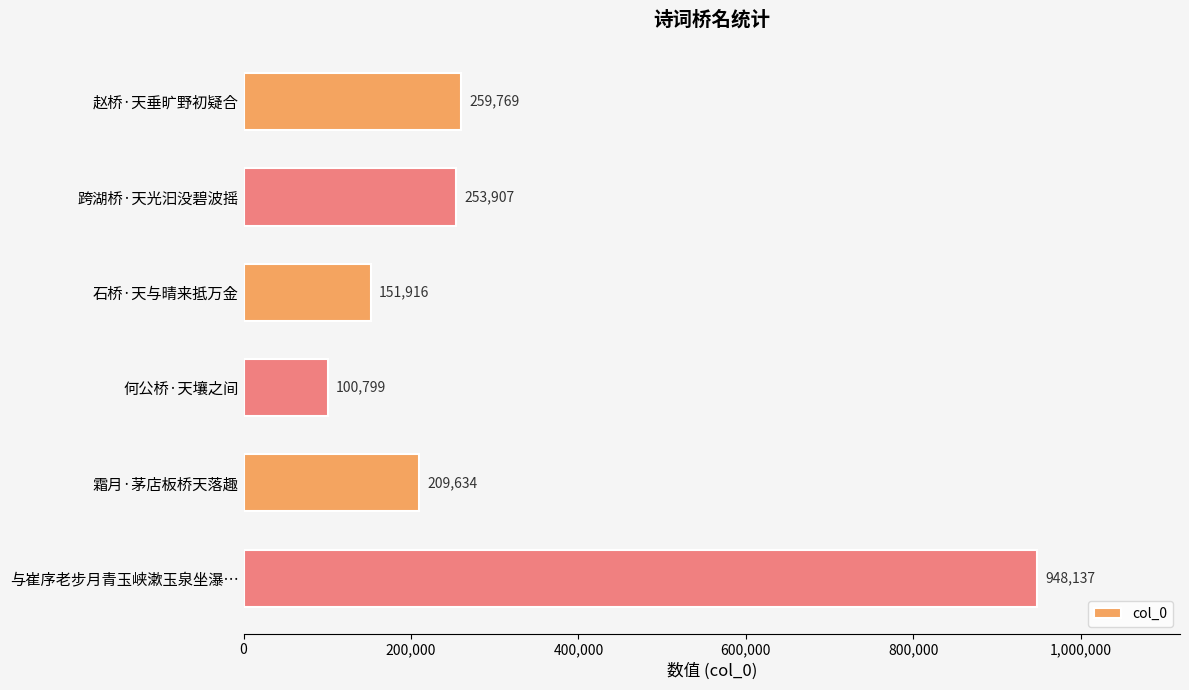

Does the chart contain any negative values?

No